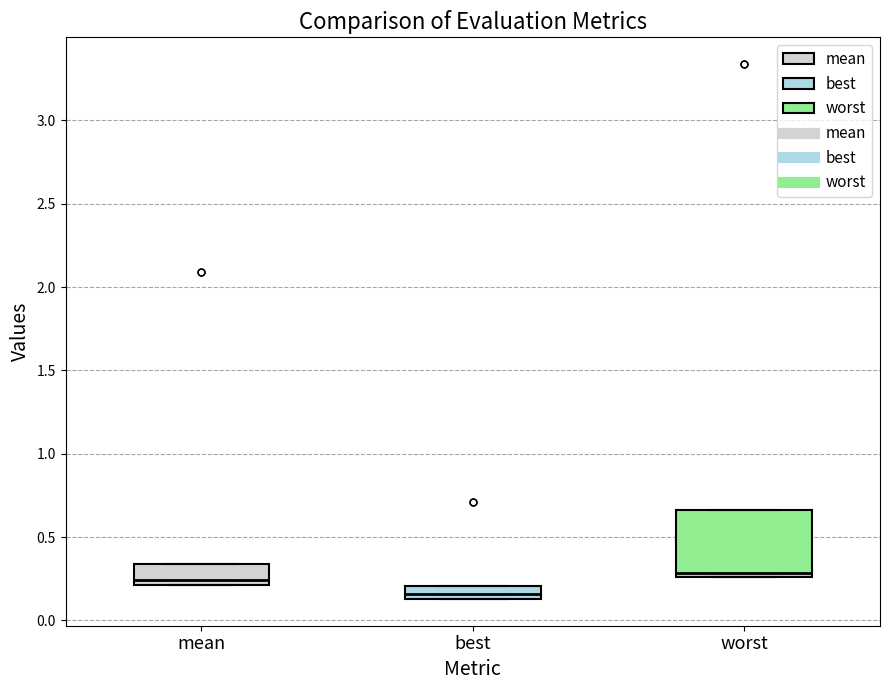

Comparing the boxes themselves (not the whiskers), which one is the tallest?

worst